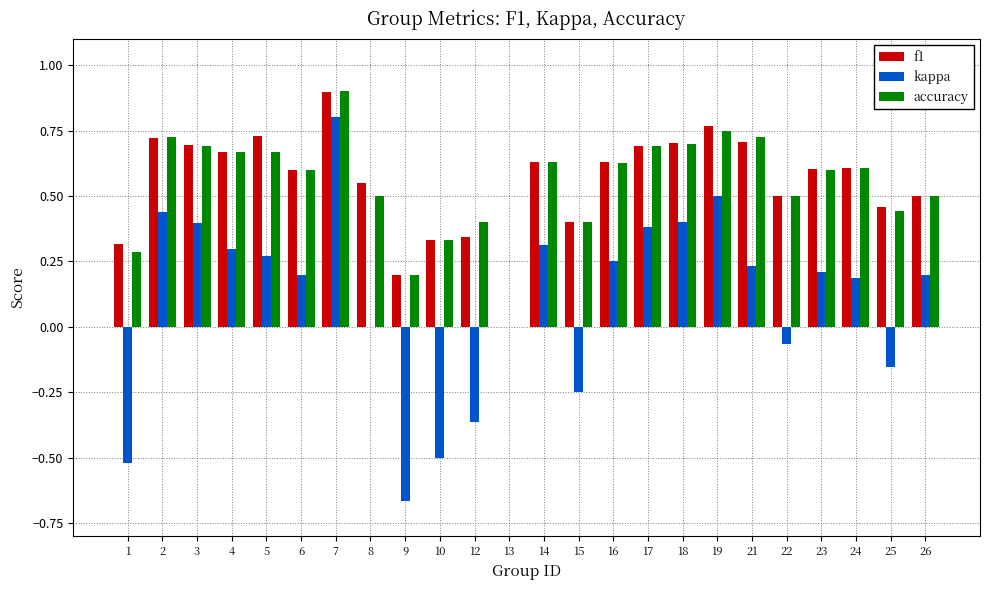

The value of accuracy at 25 is 0.4. True or false?

True